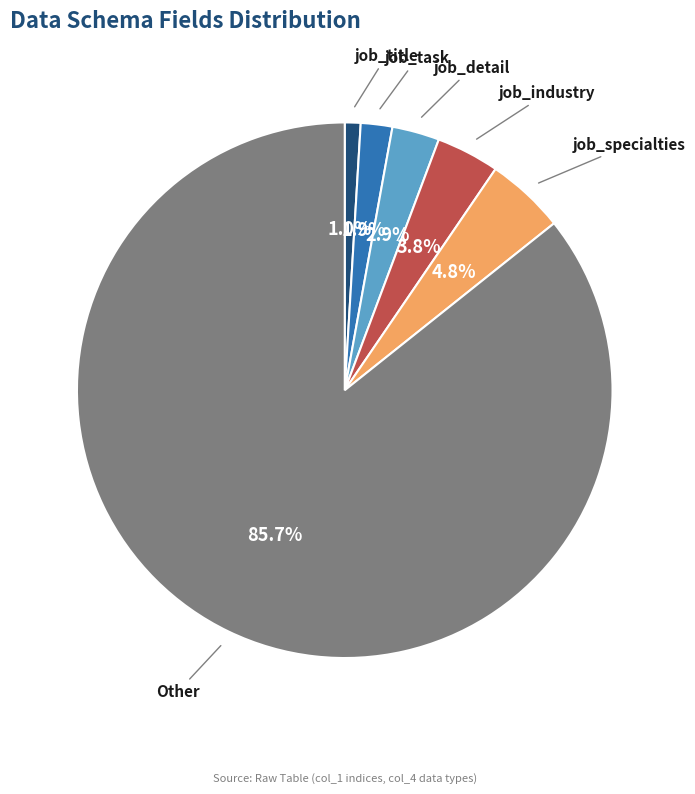

Do Other and job_task together represent more than half of the pie?

Yes